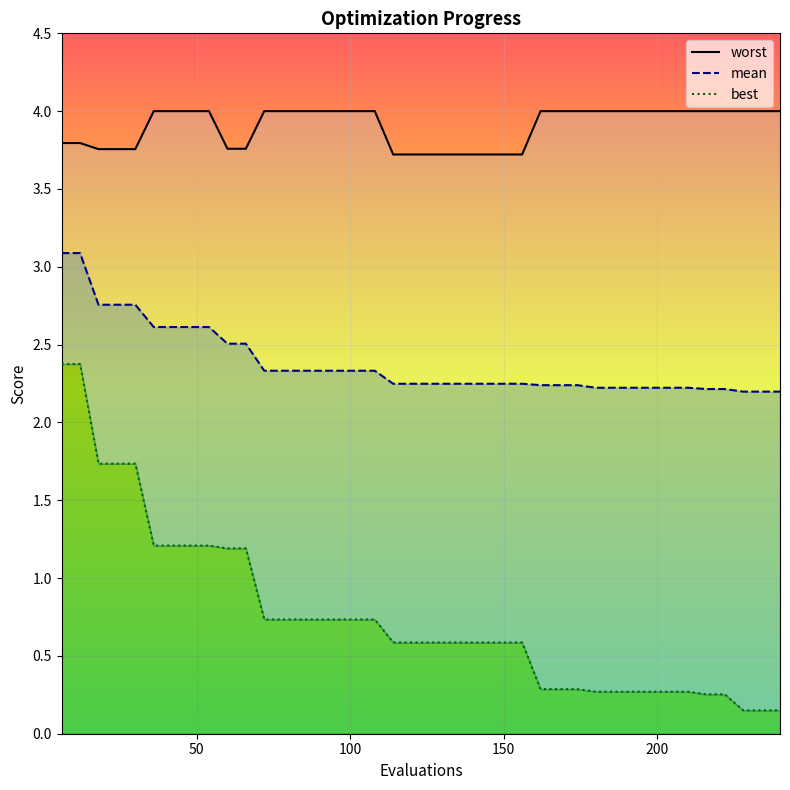

What is the average value of the best series?

0.8